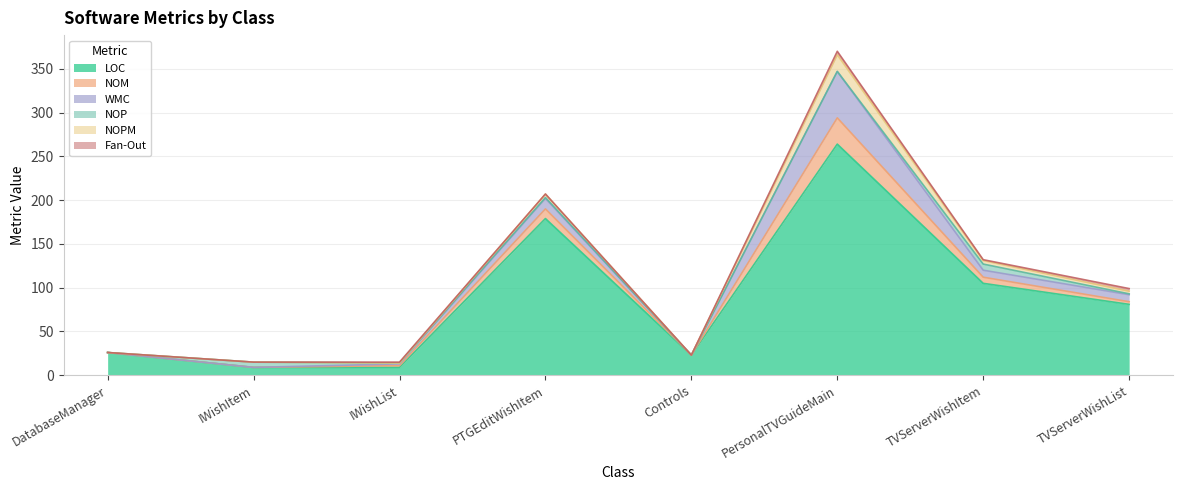

Reading left to right, list all the values displayed in this chart.

LOC: 26	9	9	179	23	264	105	81
NOM: 0	0	2	11	0	30	7	3
WMC: 0	0	2	12	0	53	8	8
NOP: 0	6	1	1	0	0	7	1
NOPM: 0	0	0	4	0	19	4	3
Fan-Out: 0	0	1	0	0	4	1	3